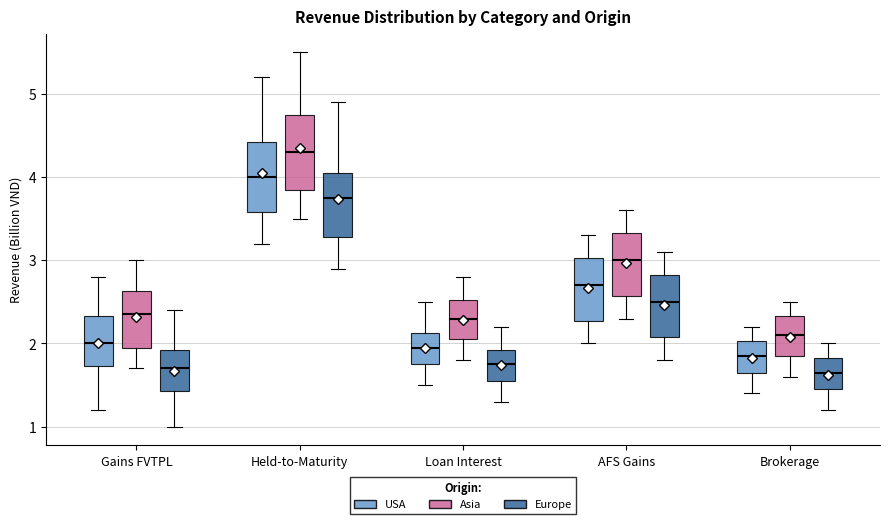

Where is the lower edge of the box for Held-to-Maturity (Europe) on the y-axis? The values are not printed on the chart, so give them approximately, as read against the axis.

3.3